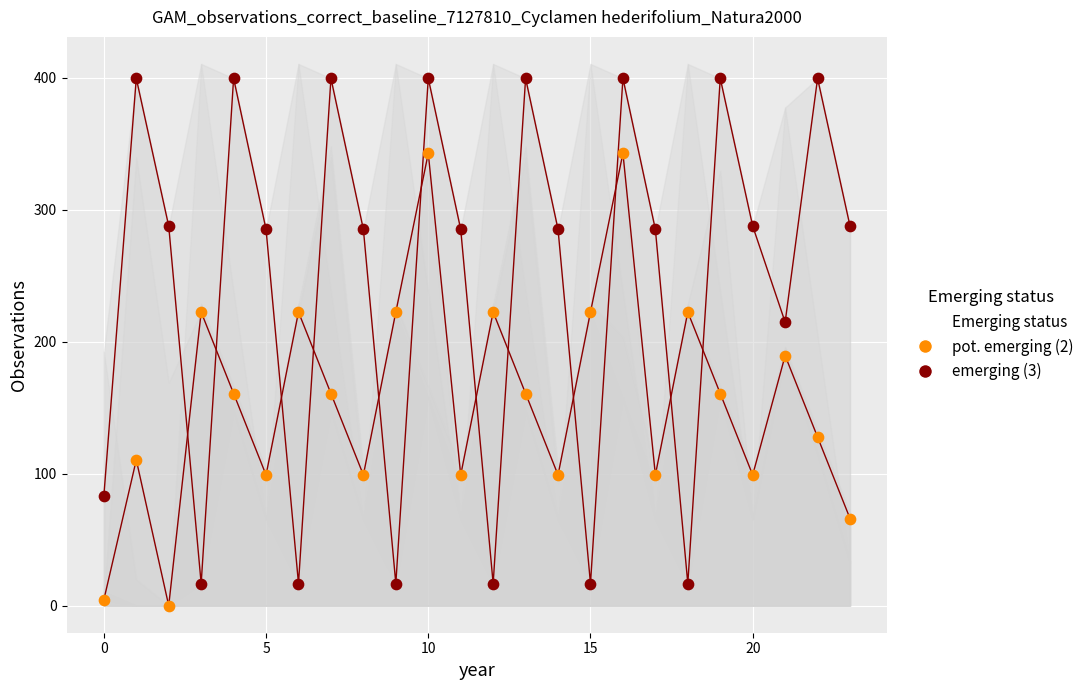

Which series reaches the maximum Y coordinate?

emerging (3)